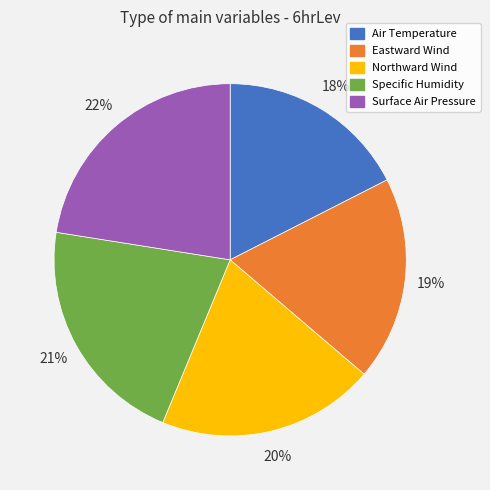

Combined, do Surface Air Pressure and Northward Wind account for over 50%?

No